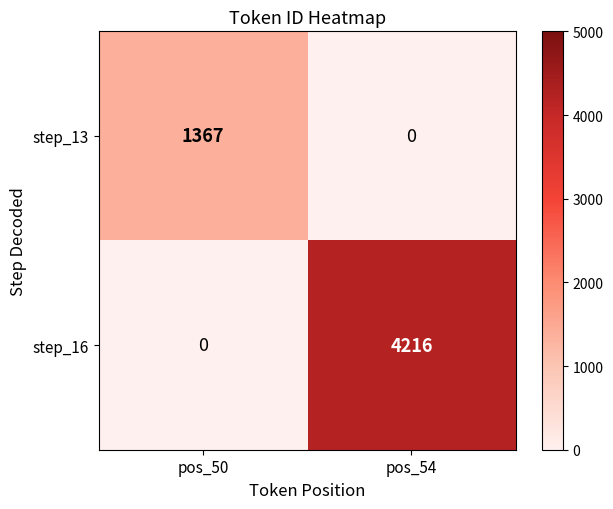

Which has a higher value, pos_54 or pos_50?

pos_50